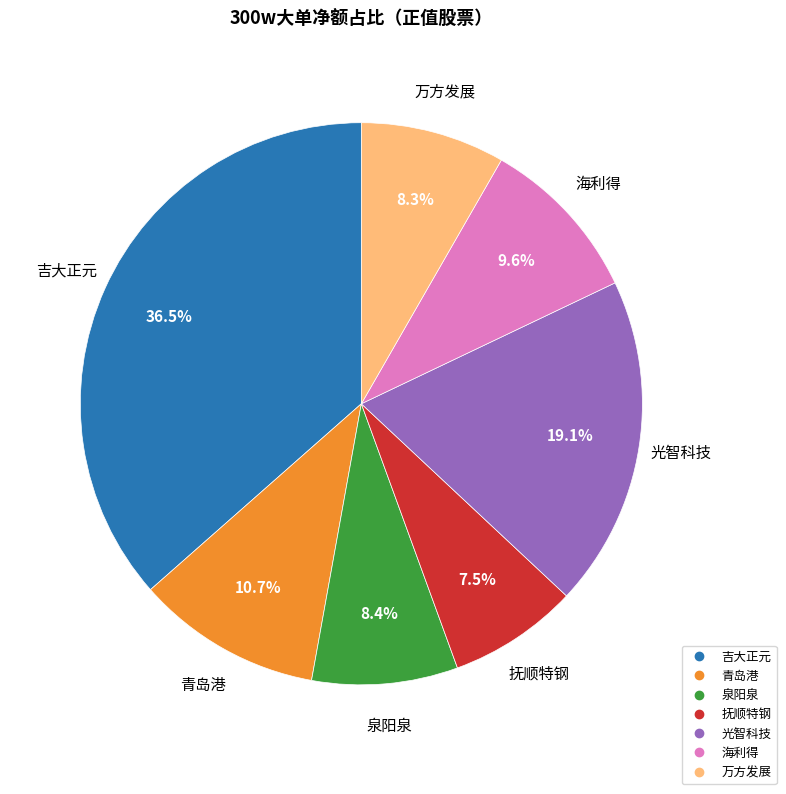

Count the number of slices in the pie.

7